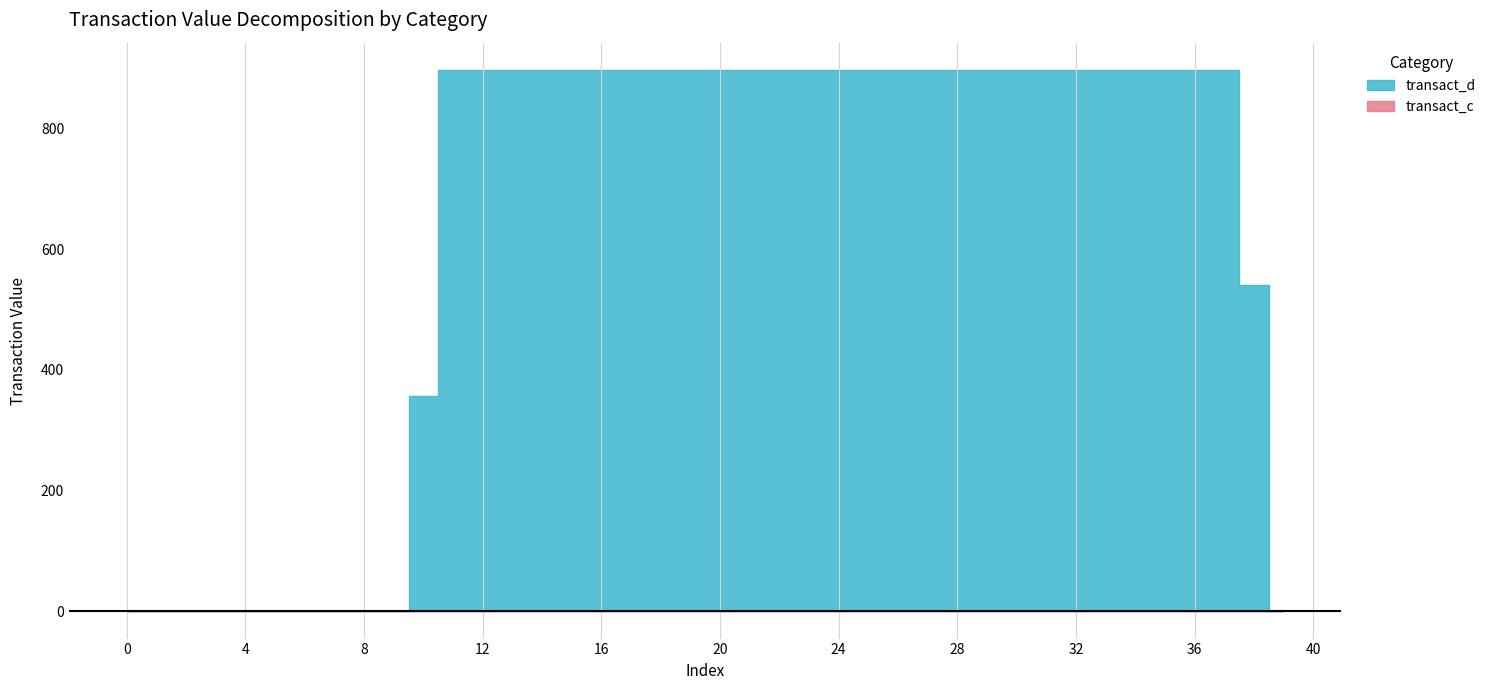

The transact_d series shows 897.0 at 11. True or false?

True